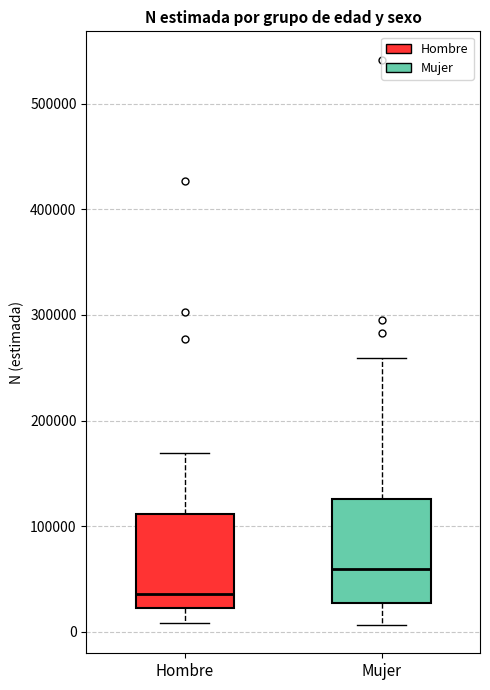

Where is the lower edge of the box for Hombre on the y-axis? The values are not printed on the chart, so give them approximately, as read against the axis.

20000